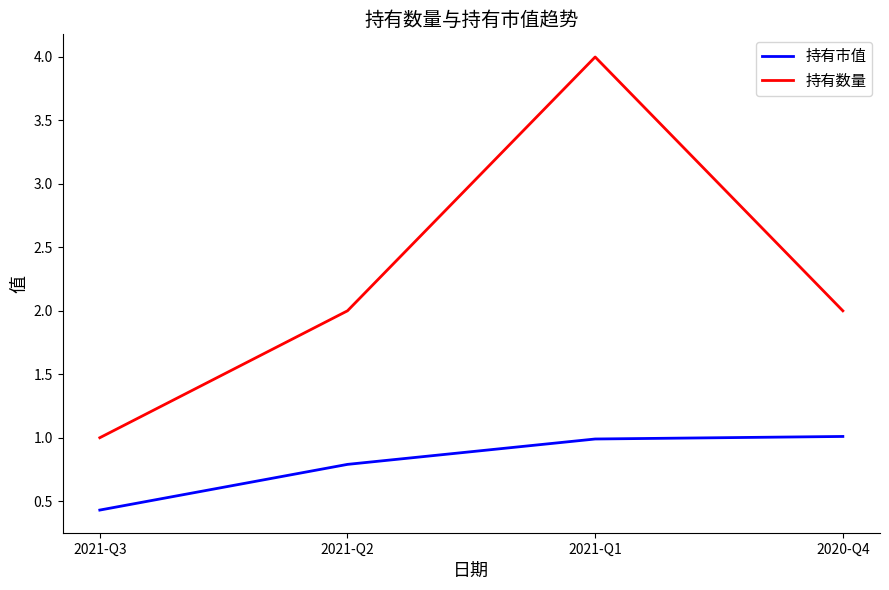

True or false: 持有数量 and 持有市值 intersect in this chart.

False